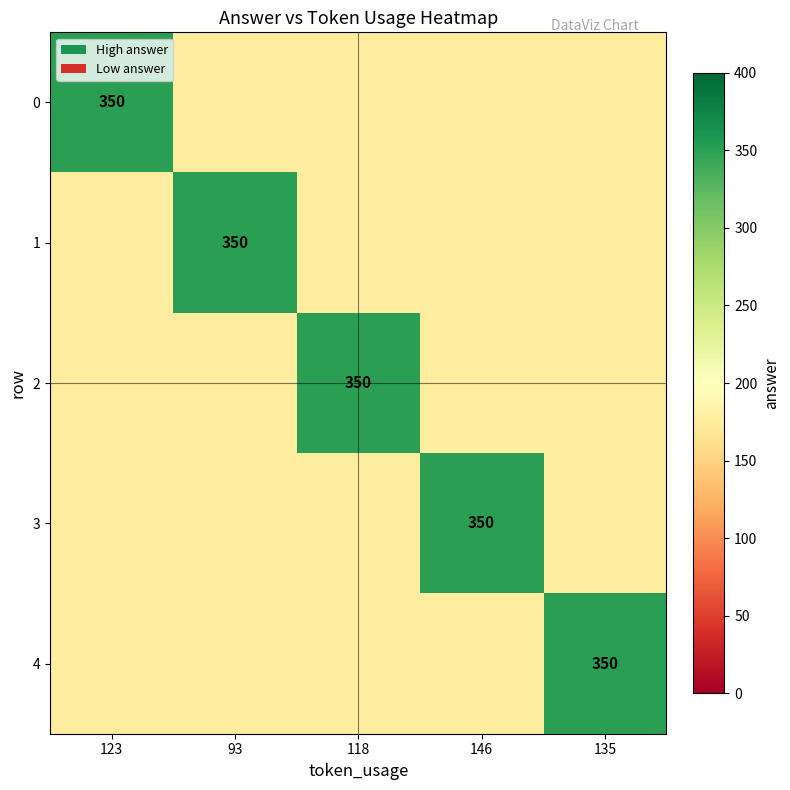

The 4 series shows 350 at 135. True or false?

True